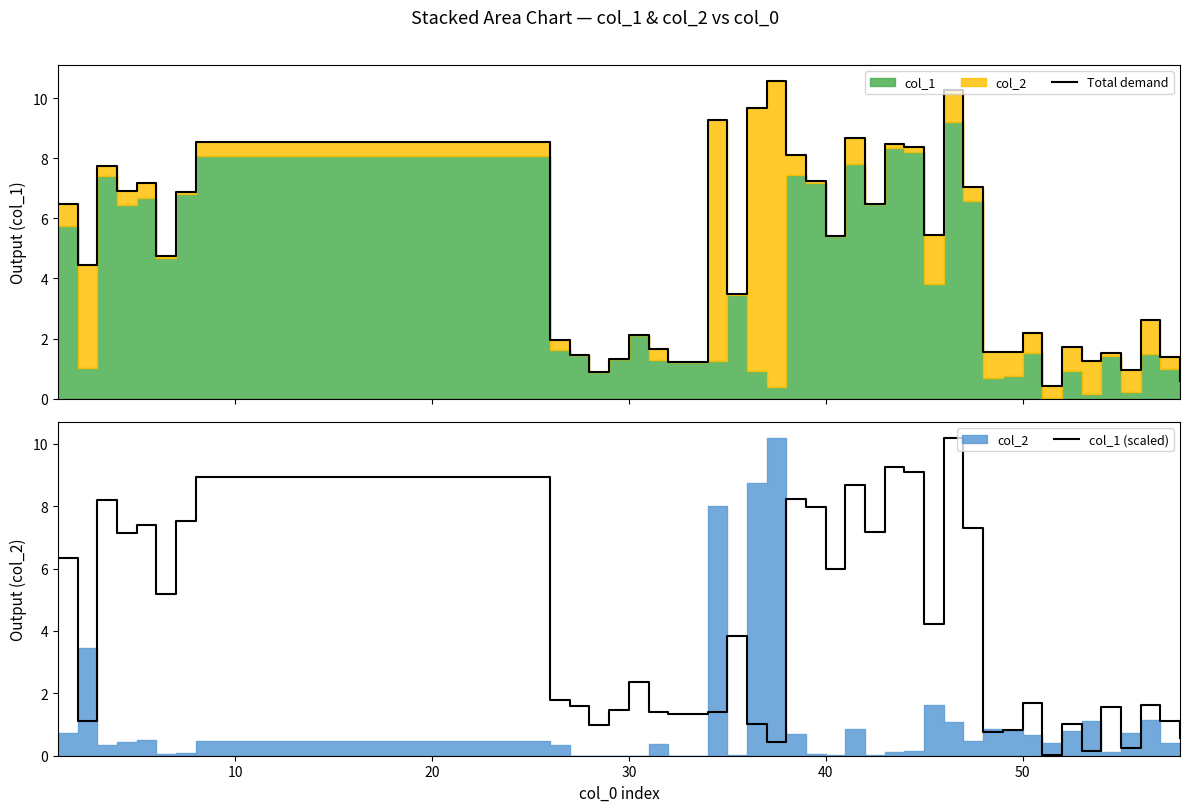

At how many categories does at least one series exceed 7?

16